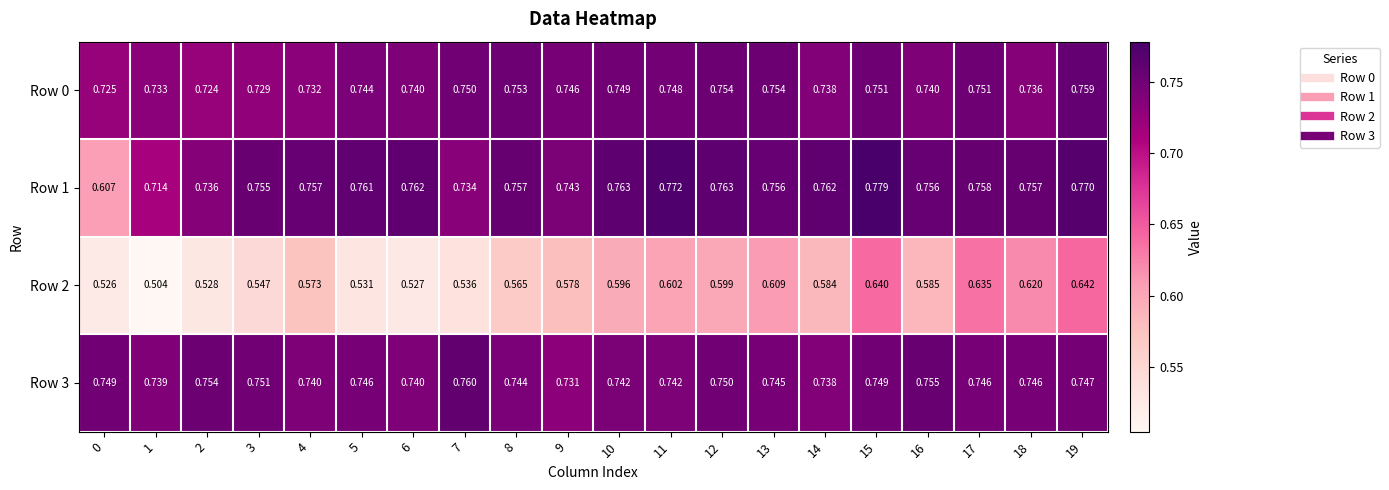

Is the value of Row 2 at 17 greater than the value of Row 1 at 13?

No